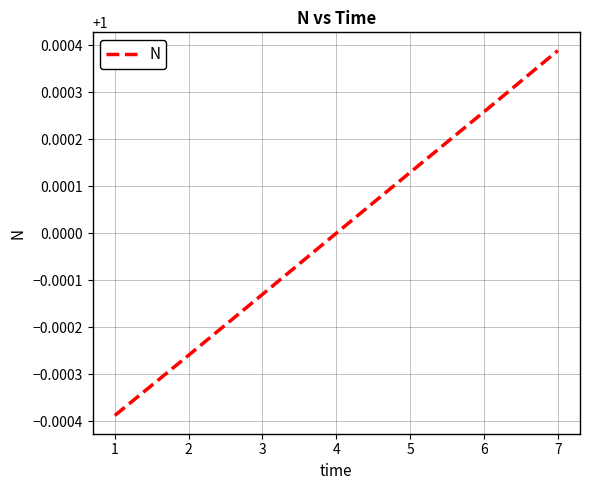

Which label corresponds to the largest value in the chart?

7